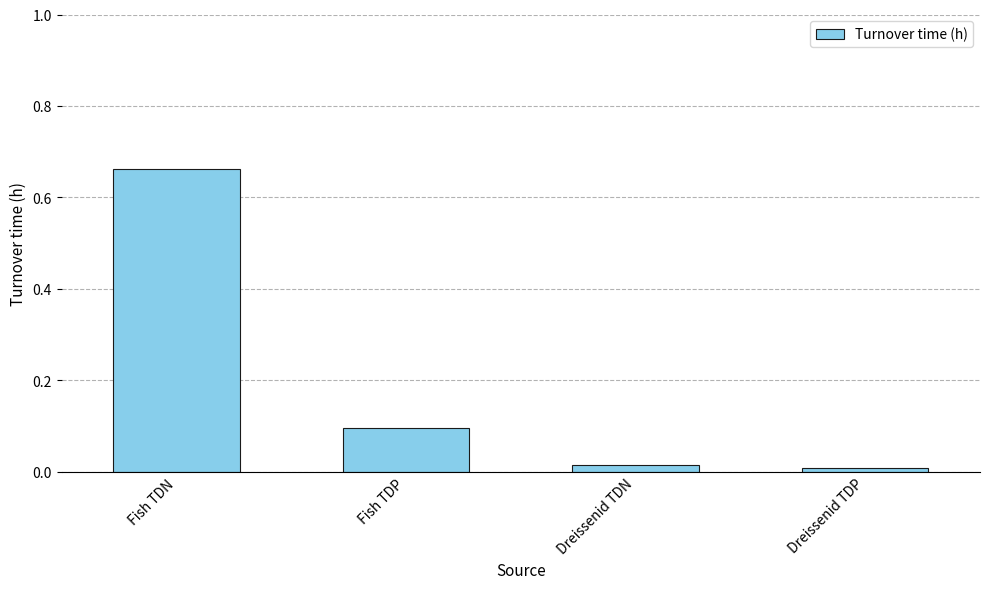

What position from the left is Fish TDP?

2